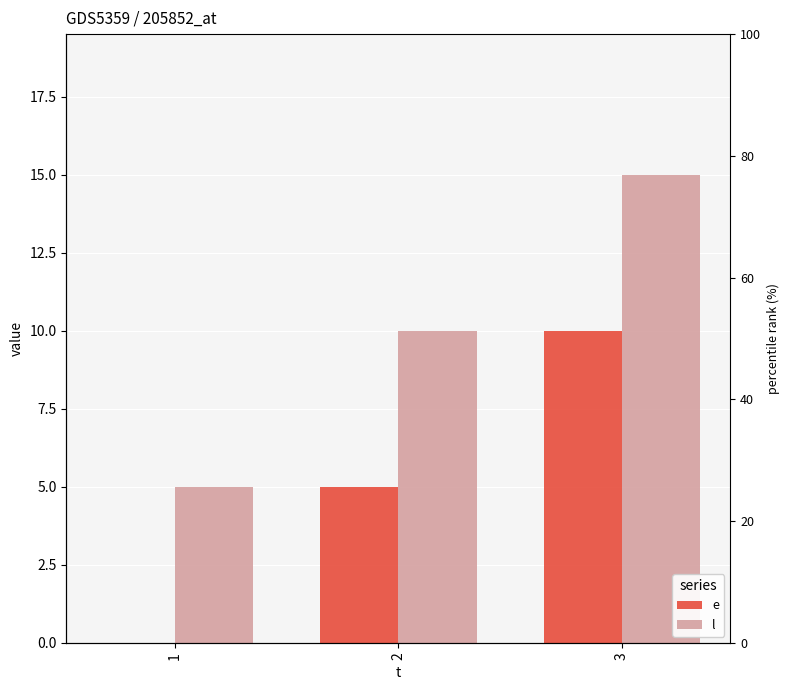

What is the average value of the l series?

10